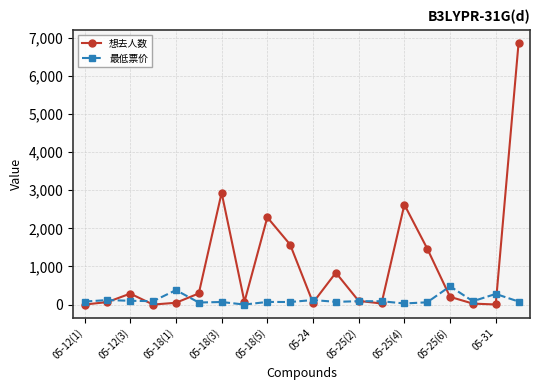

Which series has the largest range (max minus min)?

想去人数